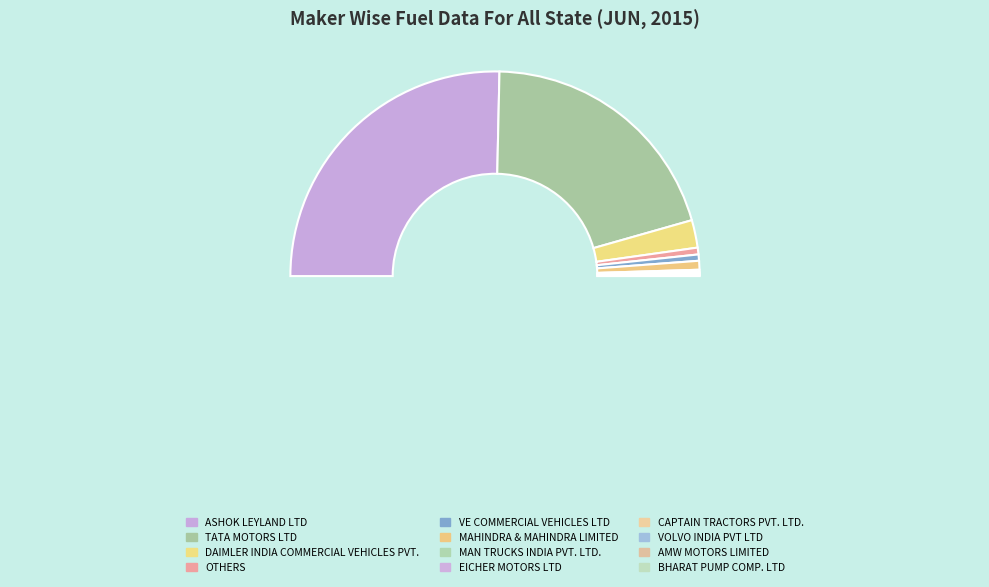

To the nearest percent, what portion does TATA MOTORS LTD represent?

40%